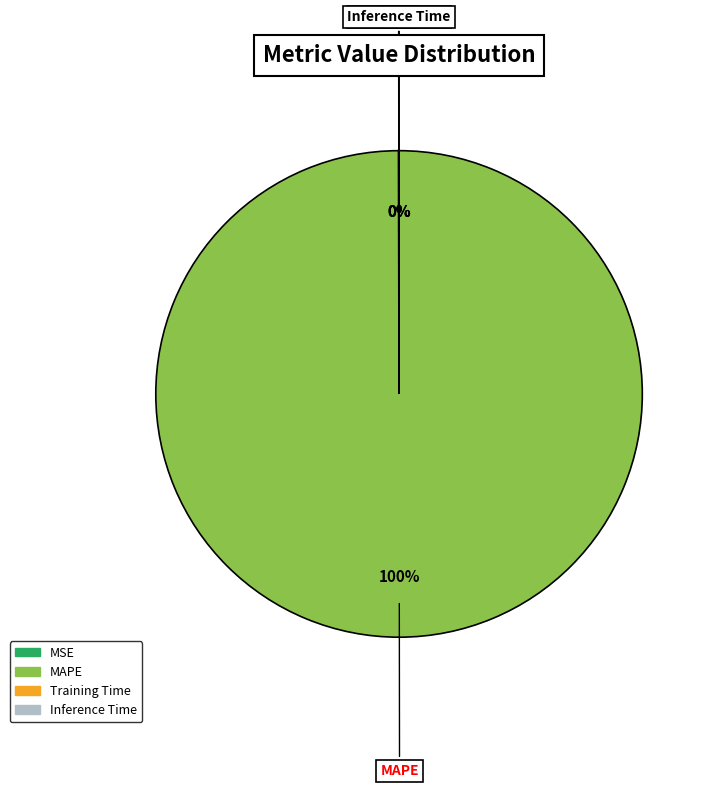

What is the largest slice in the pie chart?

MAPE